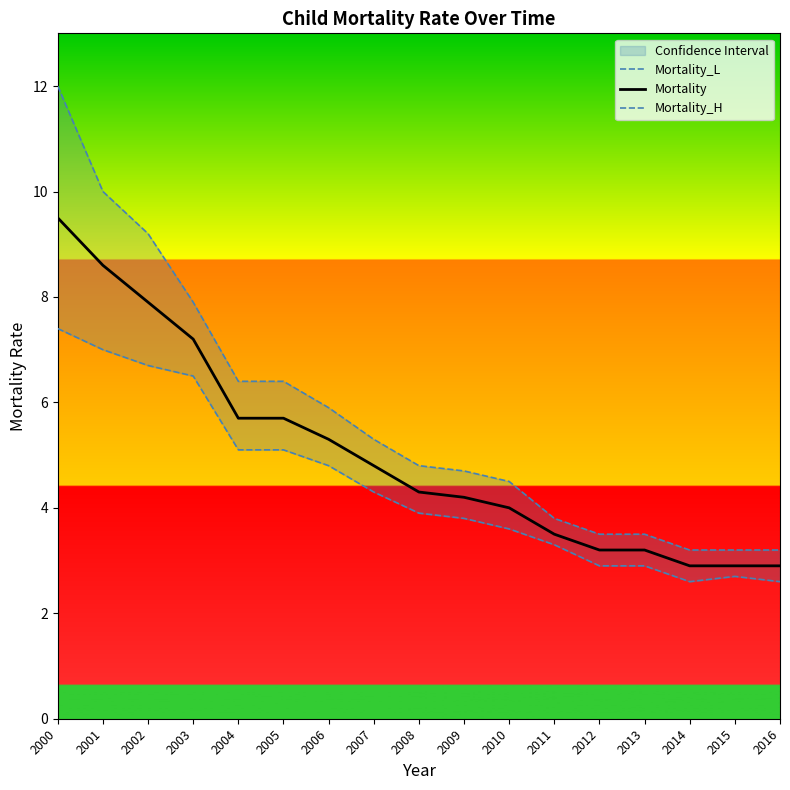

At 2001, list the series in order from smallest to largest.

Mortality_L, Mortality, Mortality_H